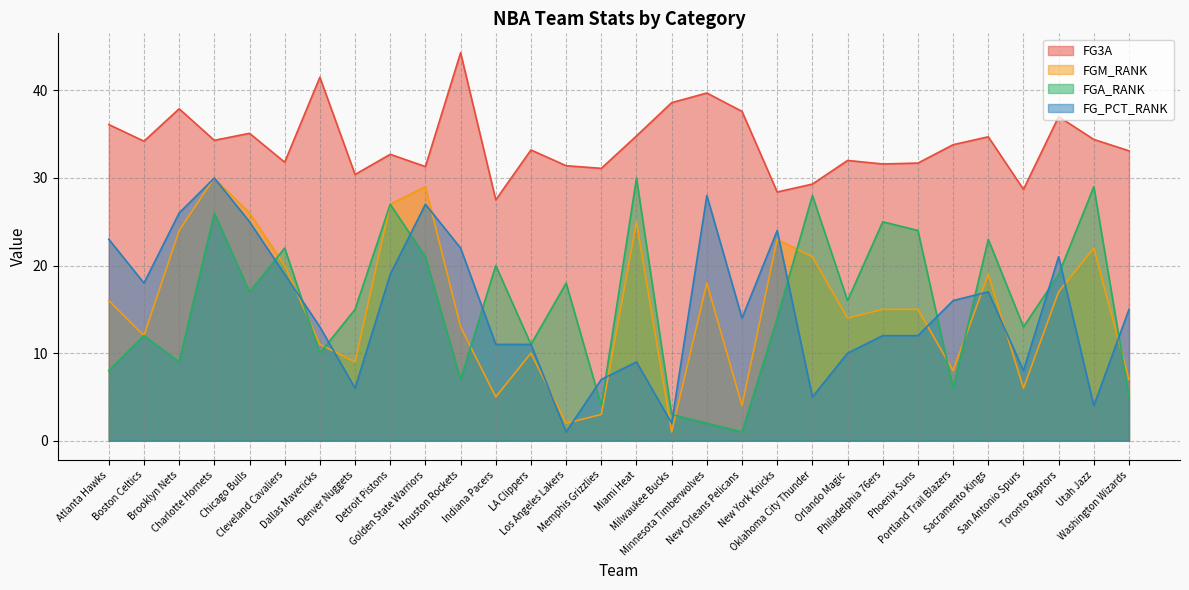

How many times do FG_PCT_RANK and FGM_RANK cross each other?

13